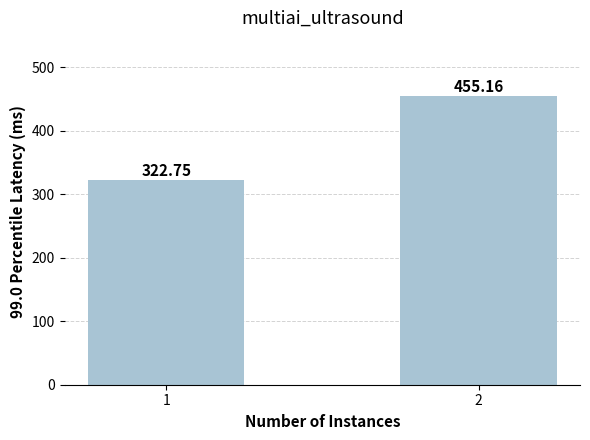

Which category has the lowest value across all series?

1